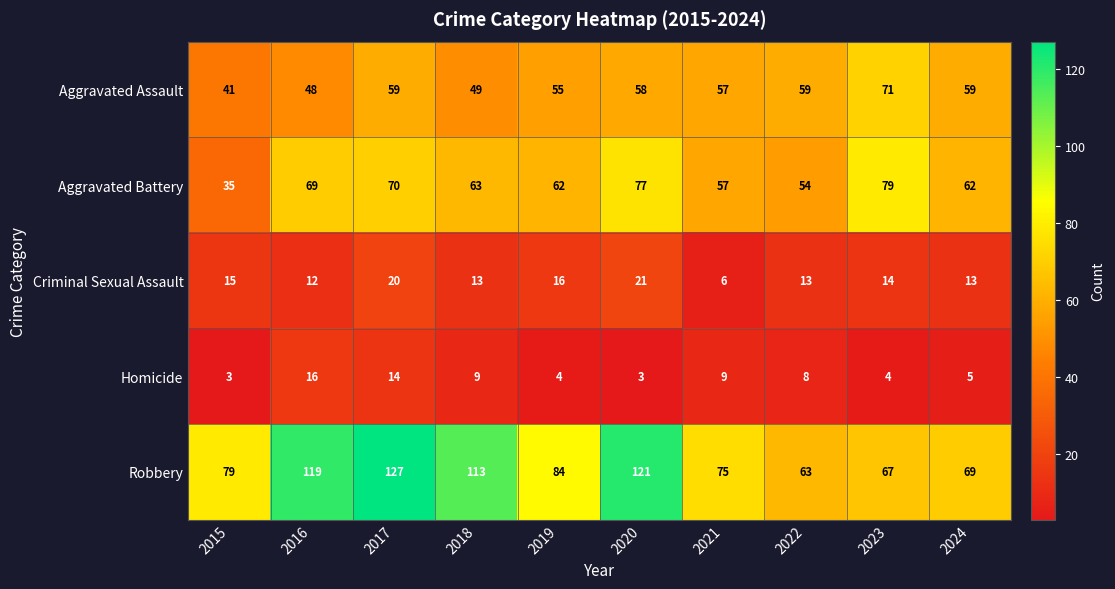

Which series has the largest total across all categories?

Robbery